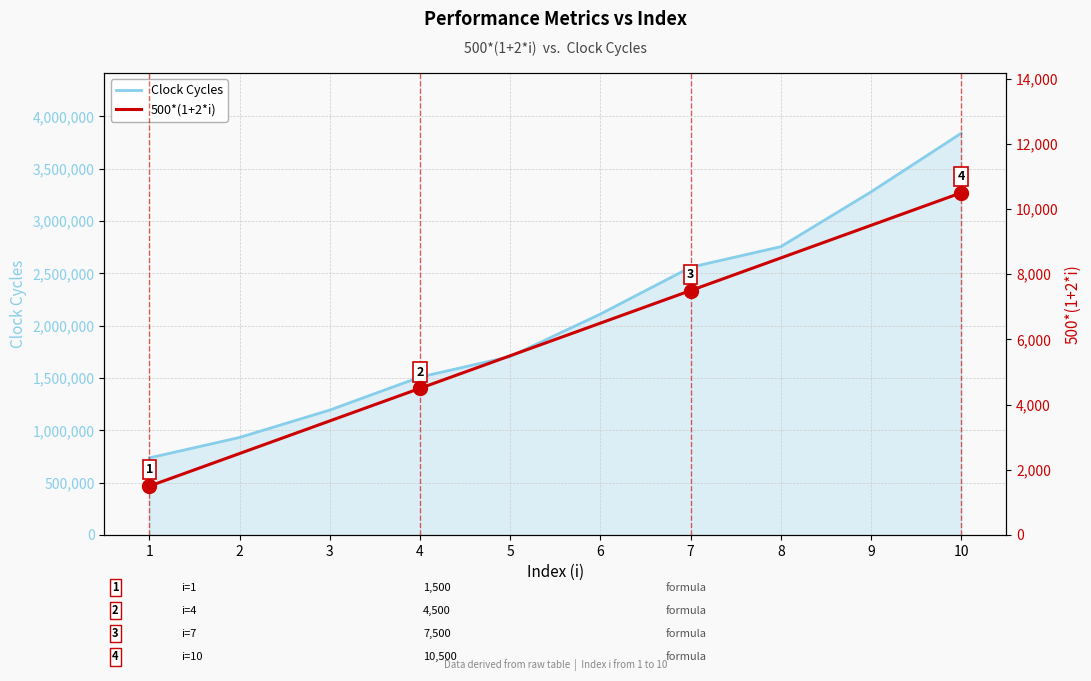

Reading left to right, list all the values displayed in this chart.

Clock Cycles: 736749	932248	1194073	1508956	1705377	2111356	2558461	2755171	3278326	3839019
500*(1+2*i): 1500	2500	3500	4500	5500	6500	7500	8500	9500	10500